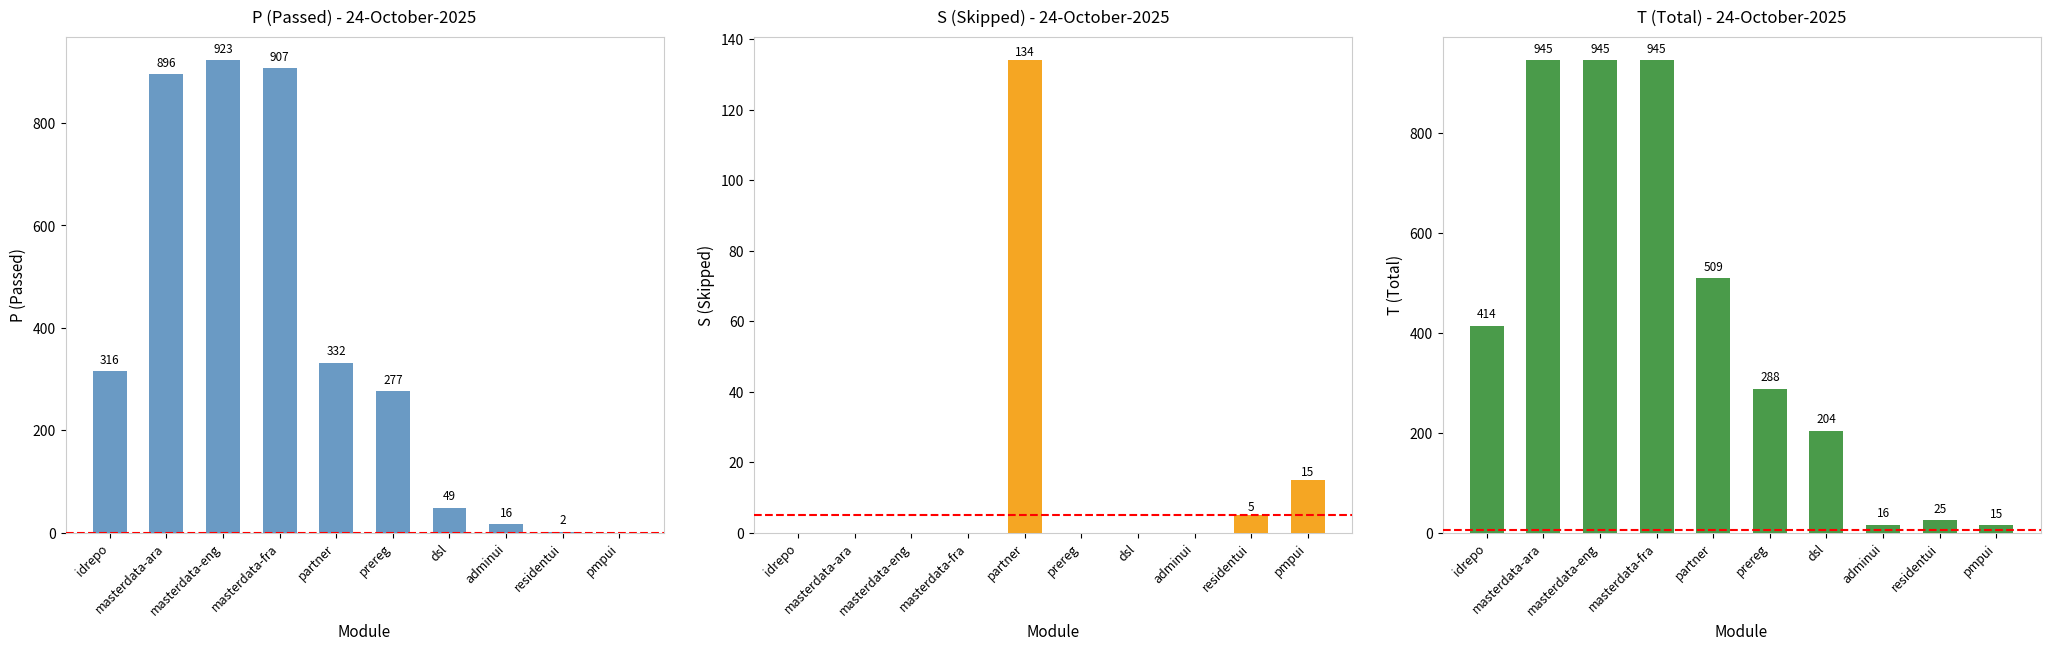

What is the sum of all T values?

4306